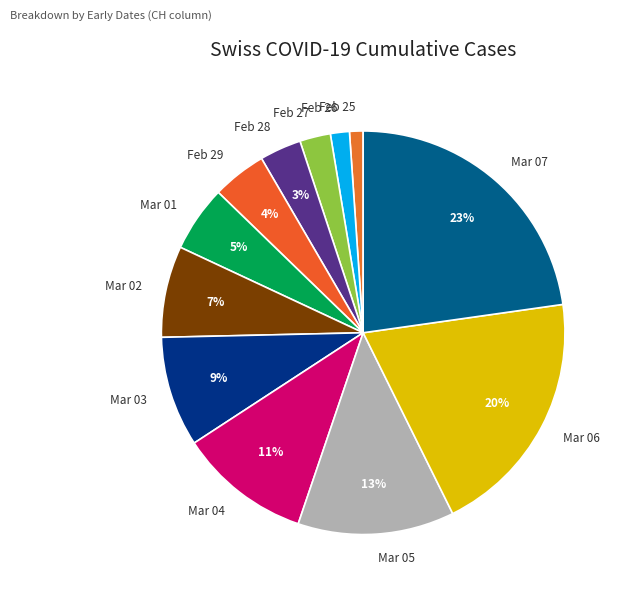

Between Feb 28 and Mar 05, which is larger?

Mar 05